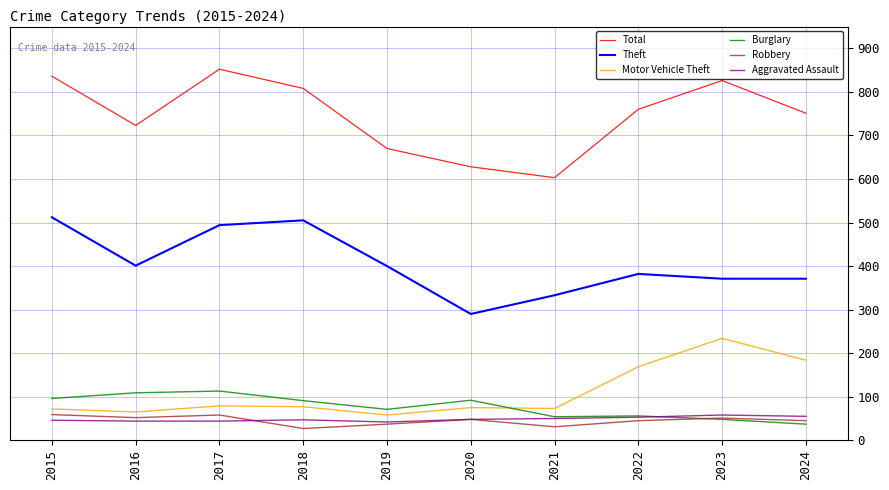

What is the total value across all series at 2018?

1555